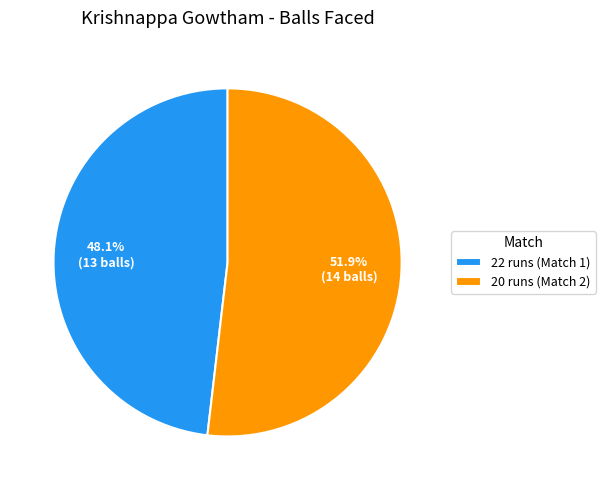

What is the largest slice in the pie chart?

20 runs (Match 2)